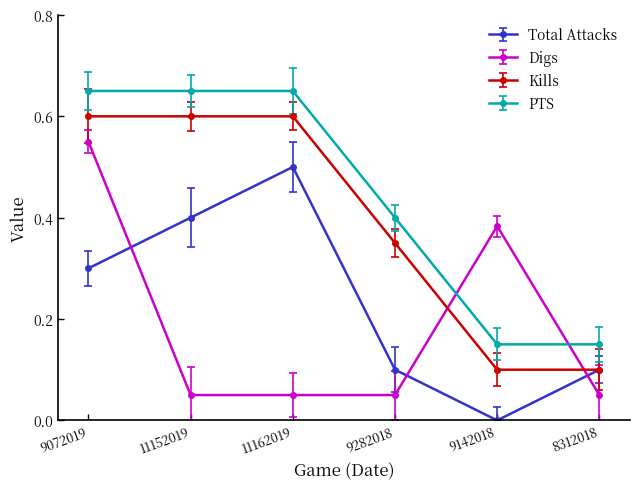

The Total Attacks series shows 0.1 at 8312018. True or false?

True